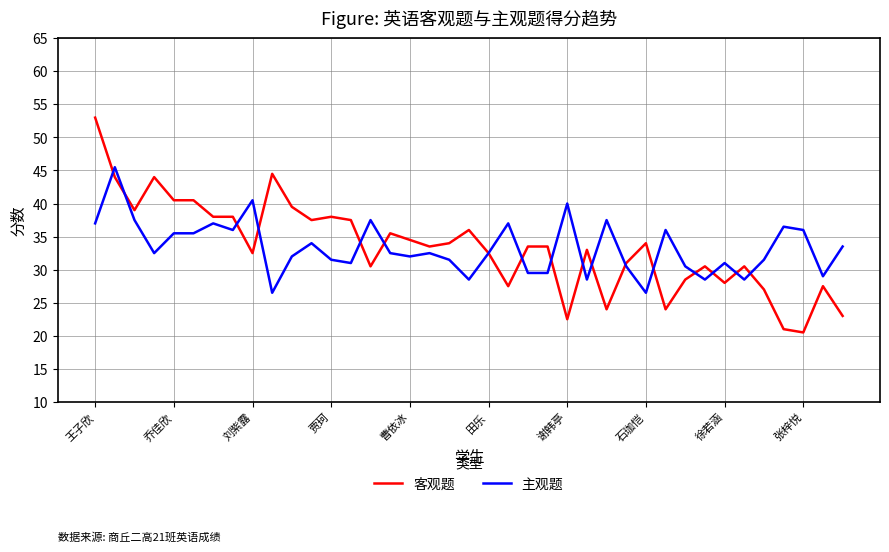

What is the minimum value shown in the chart?

20.5